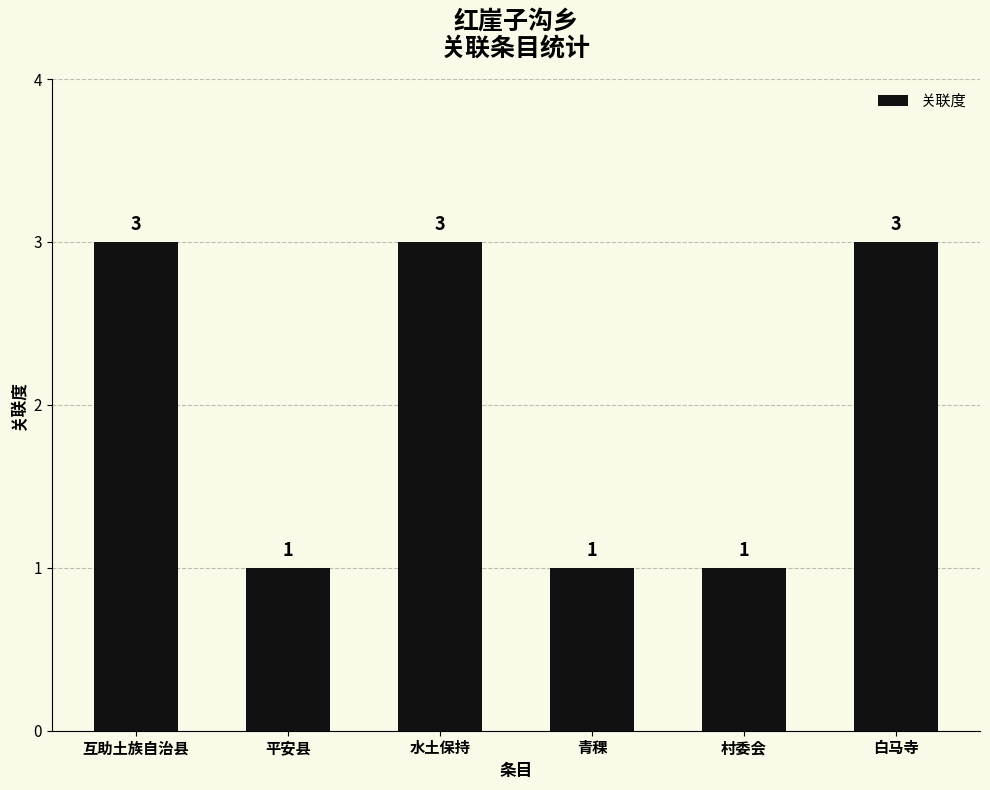

What is the average value?

2